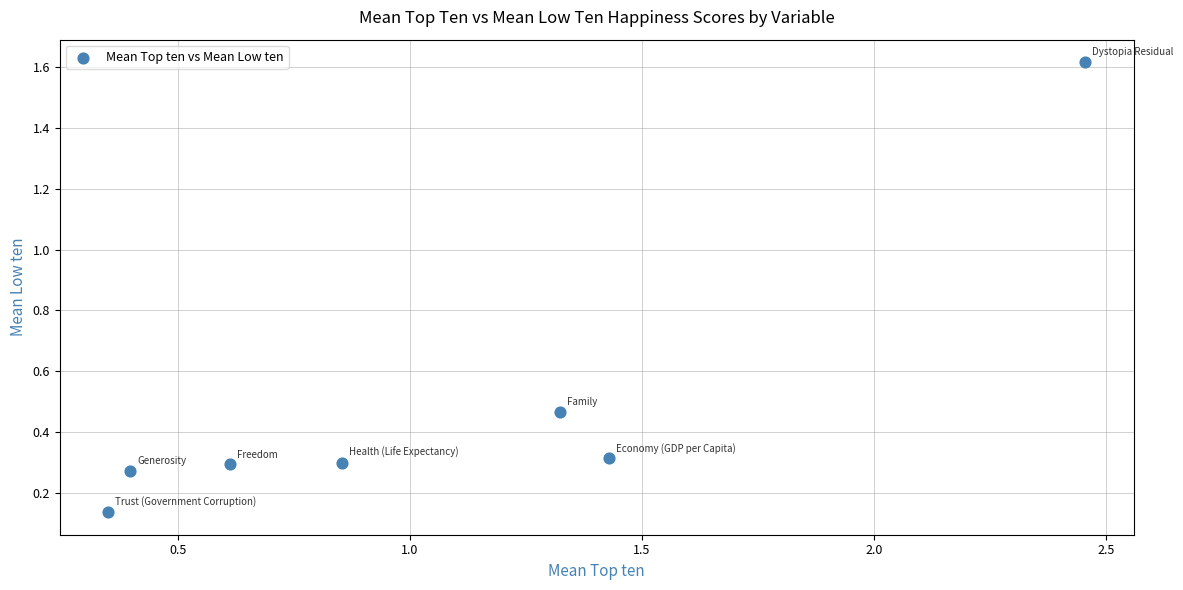

What is the range of Y values (max minus min)?

1.5